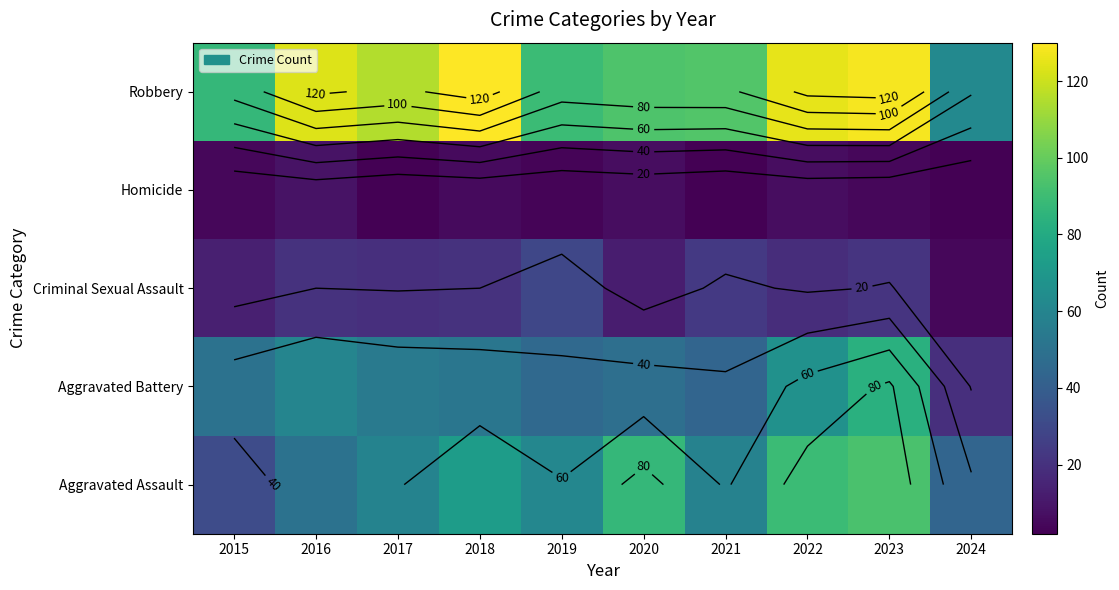

What is the total value across all series at 2019?

227